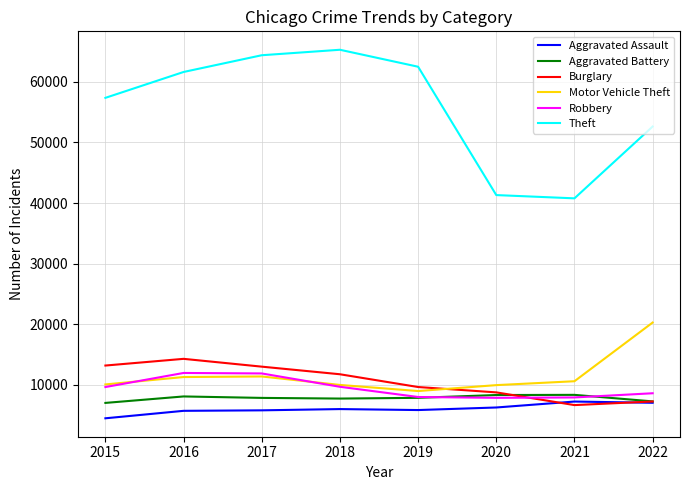

What is the difference between the maximum and second lowest values in the Motor Vehicle Theft series?

10325